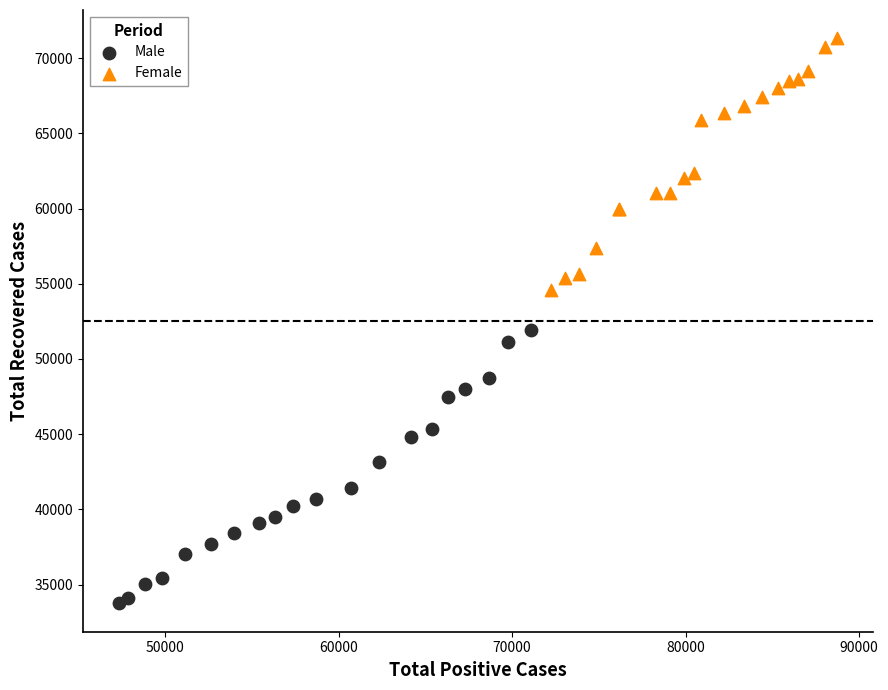

Which series has the largest Y range (max minus min)?

Male